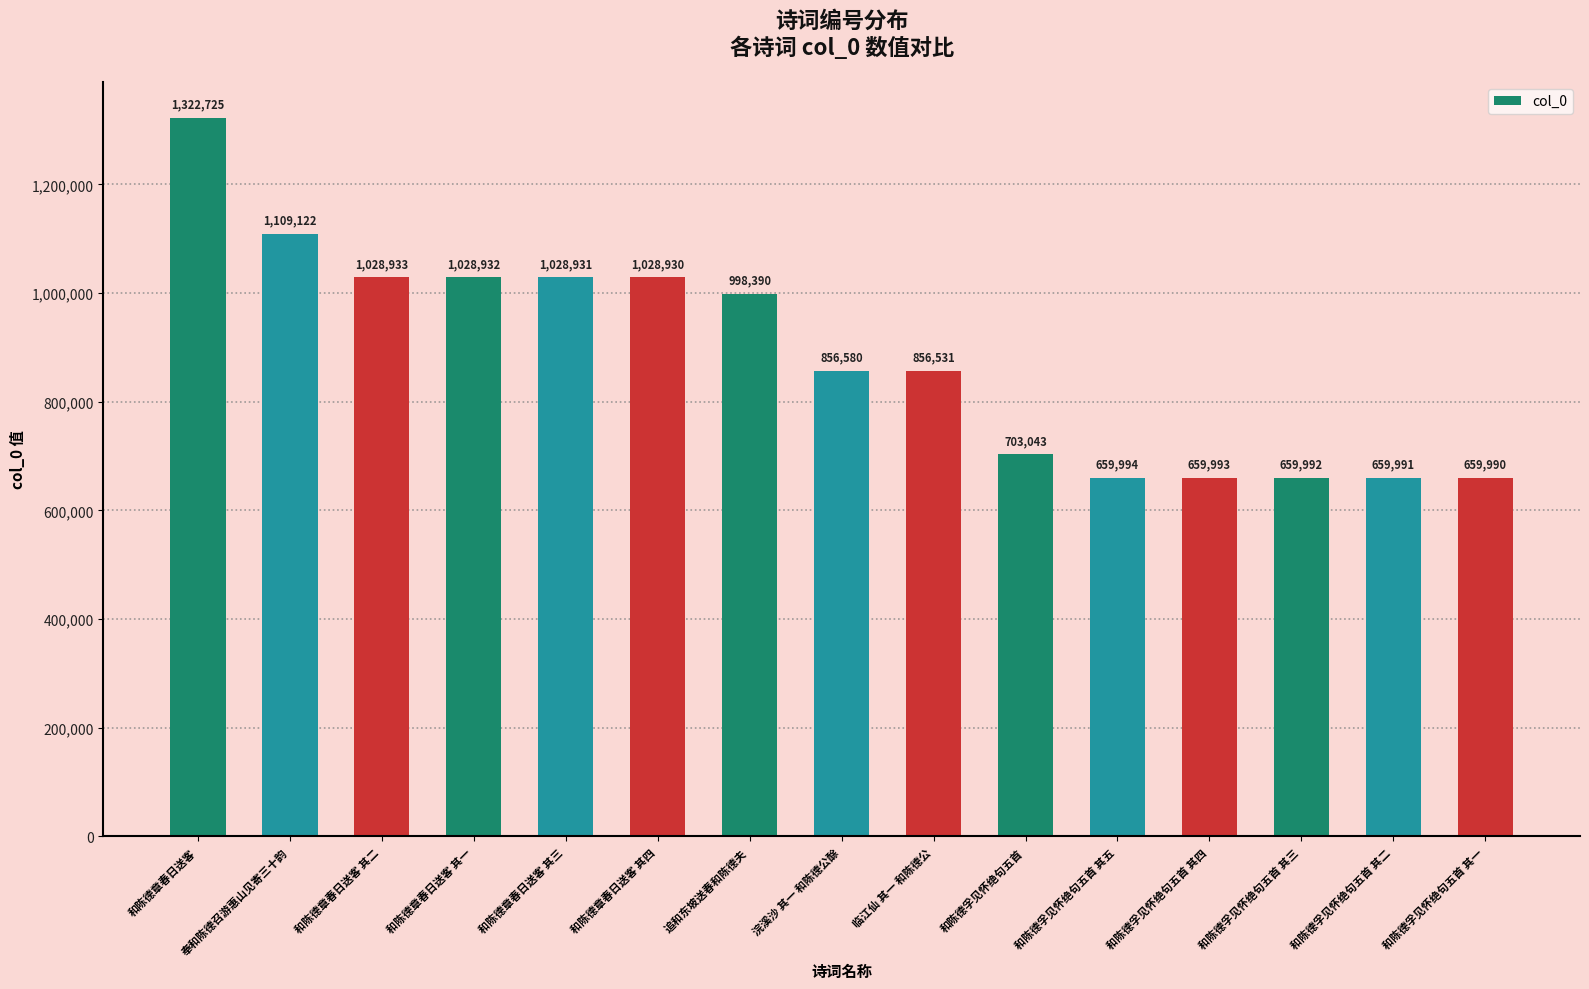

List the labels in order of value, smallest first.

和陈德孚见怀绝句五首 其一, 和陈德孚见怀绝句五首 其二, 和陈德孚见怀绝句五首 其三, 和陈德孚见怀绝句五首 其四, 和陈德孚见怀绝句五首 其五, 和陈德孚见怀绝句五首, 临江仙 其一 和陈德公, 浣溪沙 其一 和陈德公酴, 追和东坡送春和陈德夫, 和陈德章春日送客 其四, 和陈德章春日送客 其三, 和陈德章春日送客 其一, 和陈德章春日送客 其二, 奉和陈德召游惠山见寄三十韵, 和陈德章春日送客